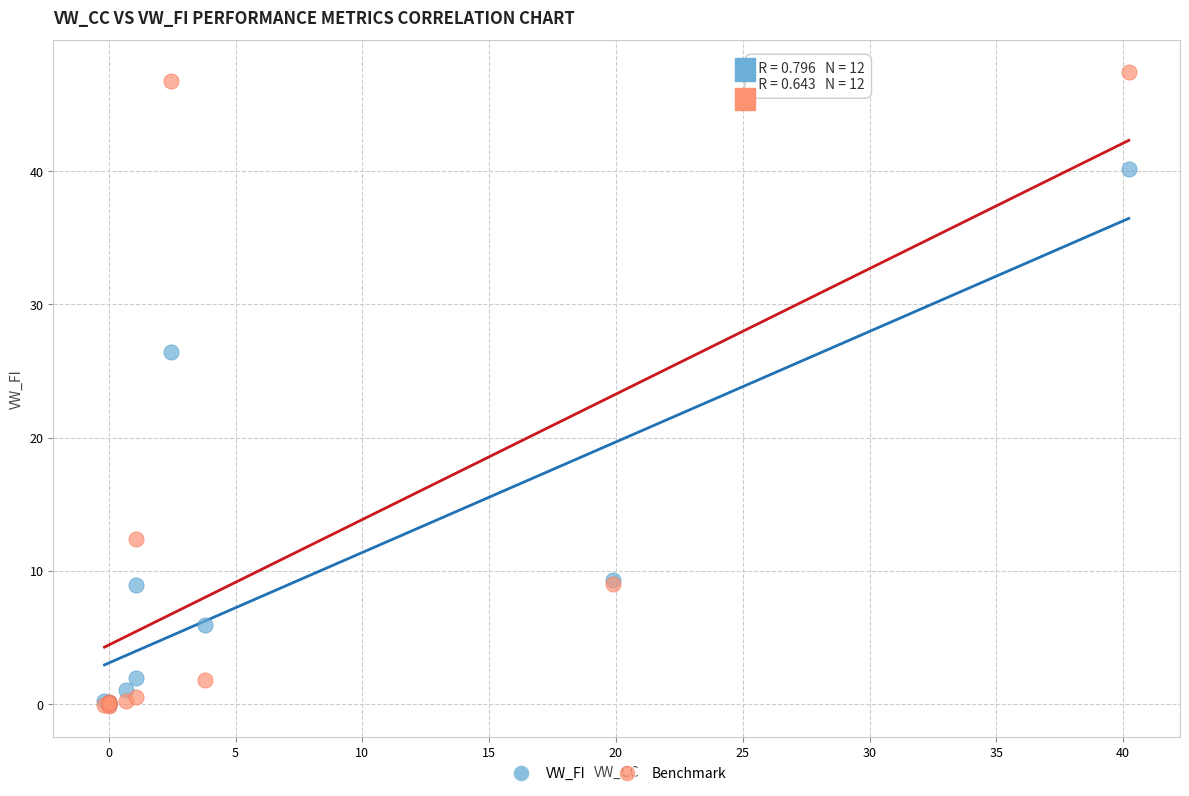

In the VW_FI series, what Y value is closest to 20?

26.5